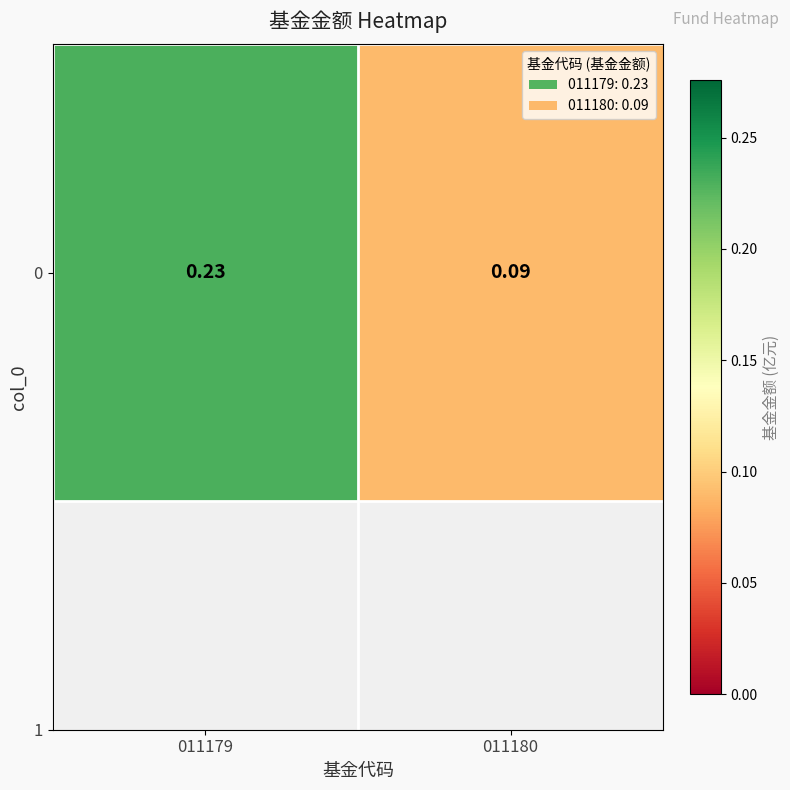

What is the greatest value displayed?

0.2